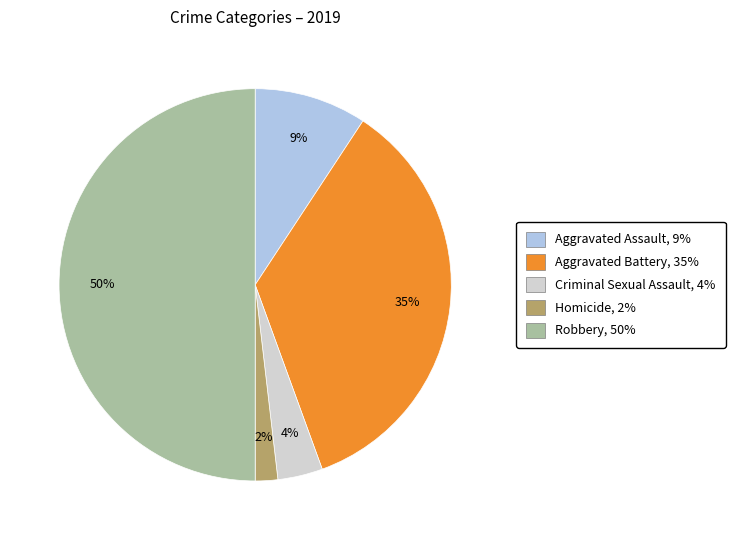

To the nearest percent, what is the difference between the largest and smallest slice percentages?

48%